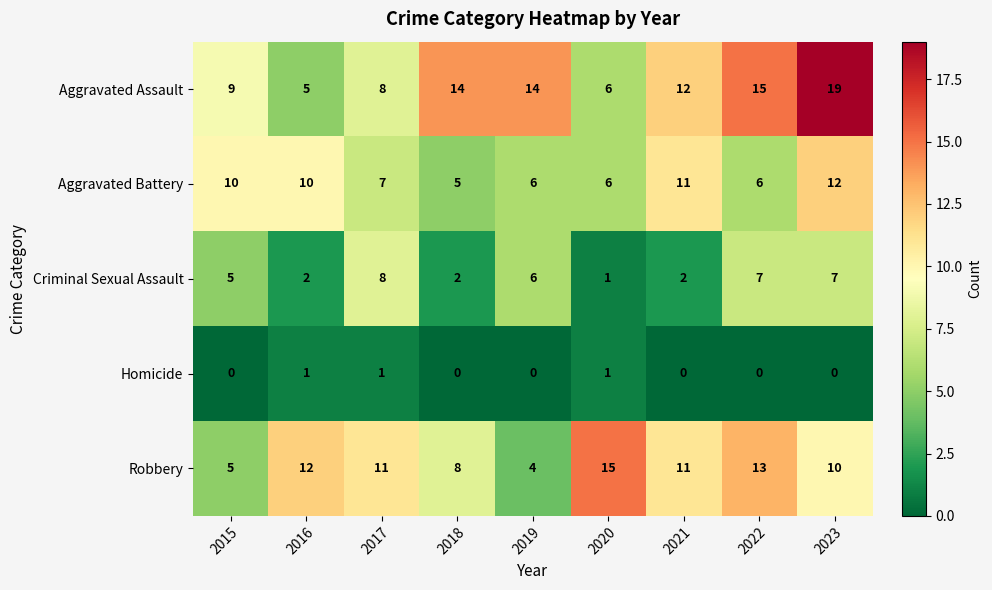

Rank the series by their maximum value, from lowest to highest.

Homicide, Criminal Sexual Assault, Aggravated Battery, Robbery, Aggravated Assault